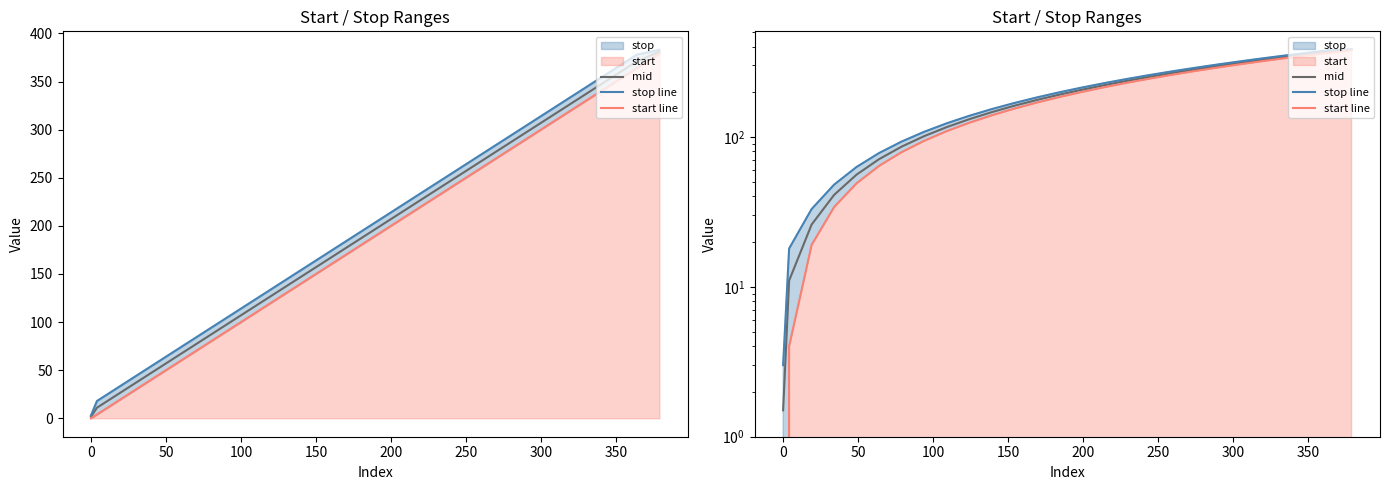

Reading left to right, extract all data points from this chart.

mid: 1.5	11.0	26.0	41.0	56.0	71.0	86.0	101.0	116.0	131.0	146.0	161.0	176.0	191.0	206.0	221.0	236.0	251.0	266.0	281.0	296.0	311.0	326.0	341.0	356.0	371.0	381.0
stop line: 3.0	18.0	33.0	48.0	63.0	78.0	93.0	108.0	123.0	138.0	153.0	168.0	183.0	198.0	213.0	228.0	243.0	258.0	273.0	288.0	303.0	318.0	333.0	348.0	363.0	378.0	383.0
start line: 0.0	4.0	19.0	34.0	49.0	64.0	79.0	94.0	109.0	124.0	139.0	154.0	169.0	184.0	199.0	214.0	229.0	244.0	259.0	274.0	289.0	304.0	319.0	334.0	349.0	364.0	379.0